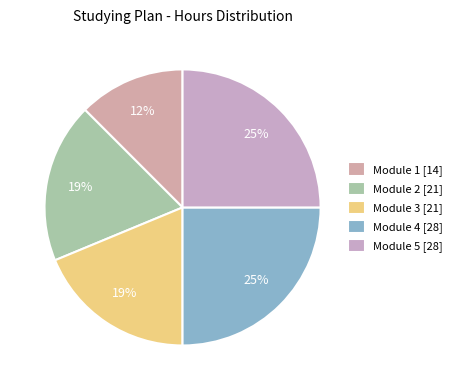

Is Module 5 the majority of the pie?

No